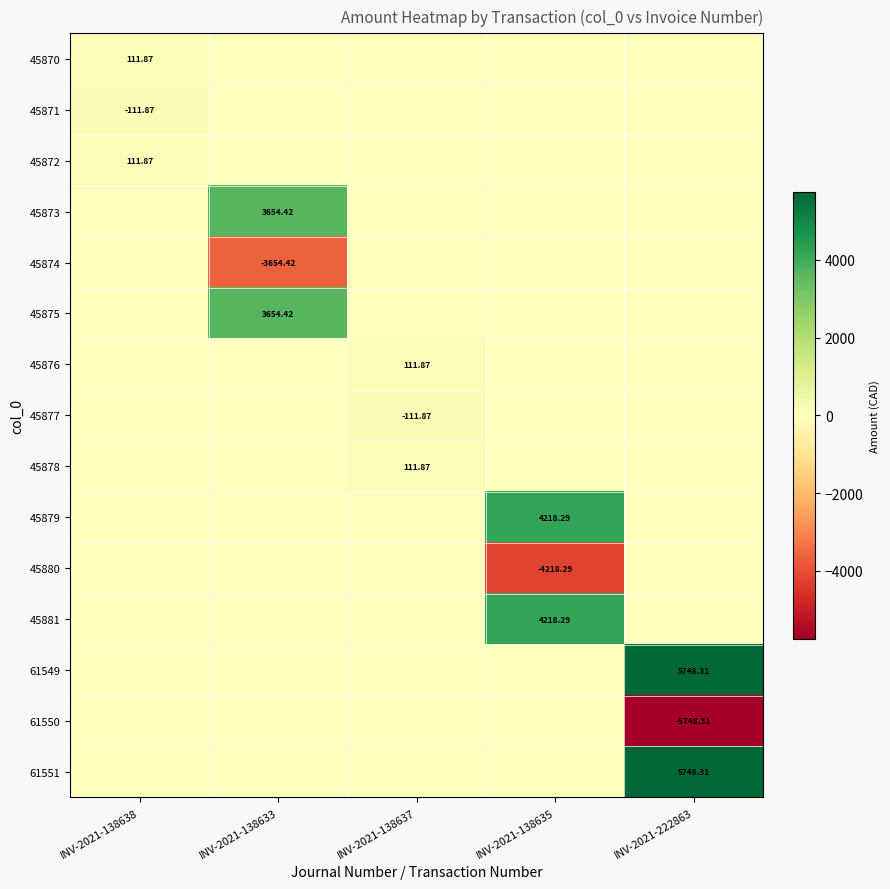

The 61551 series shows -3841.3 at INV-2021-138637. True or false?

False